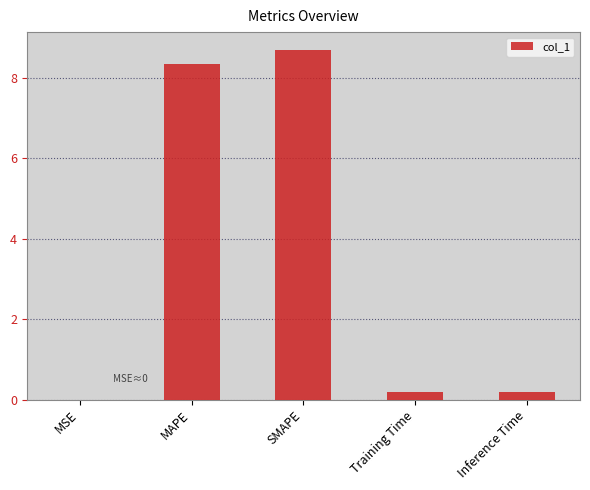

What is the maximum value shown in the chart?

8.7